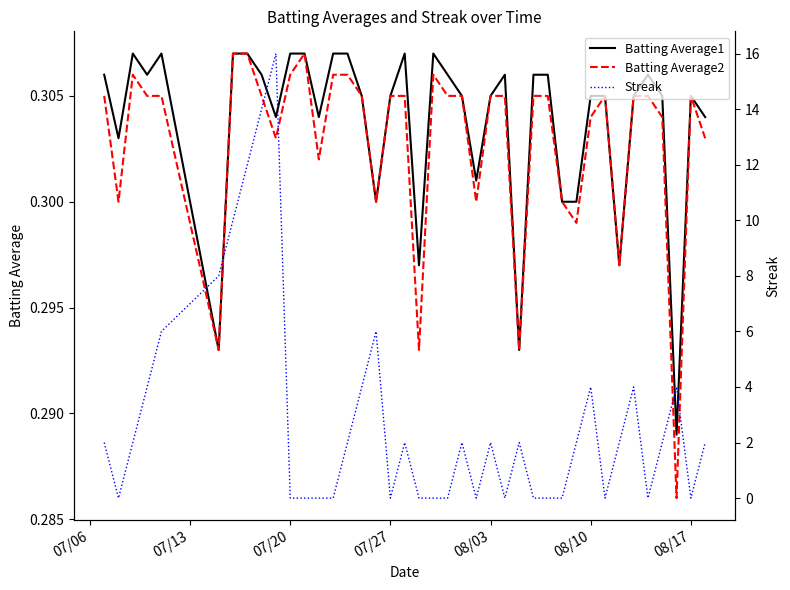

What is the highest value of the Batting Average2 series?

0.3